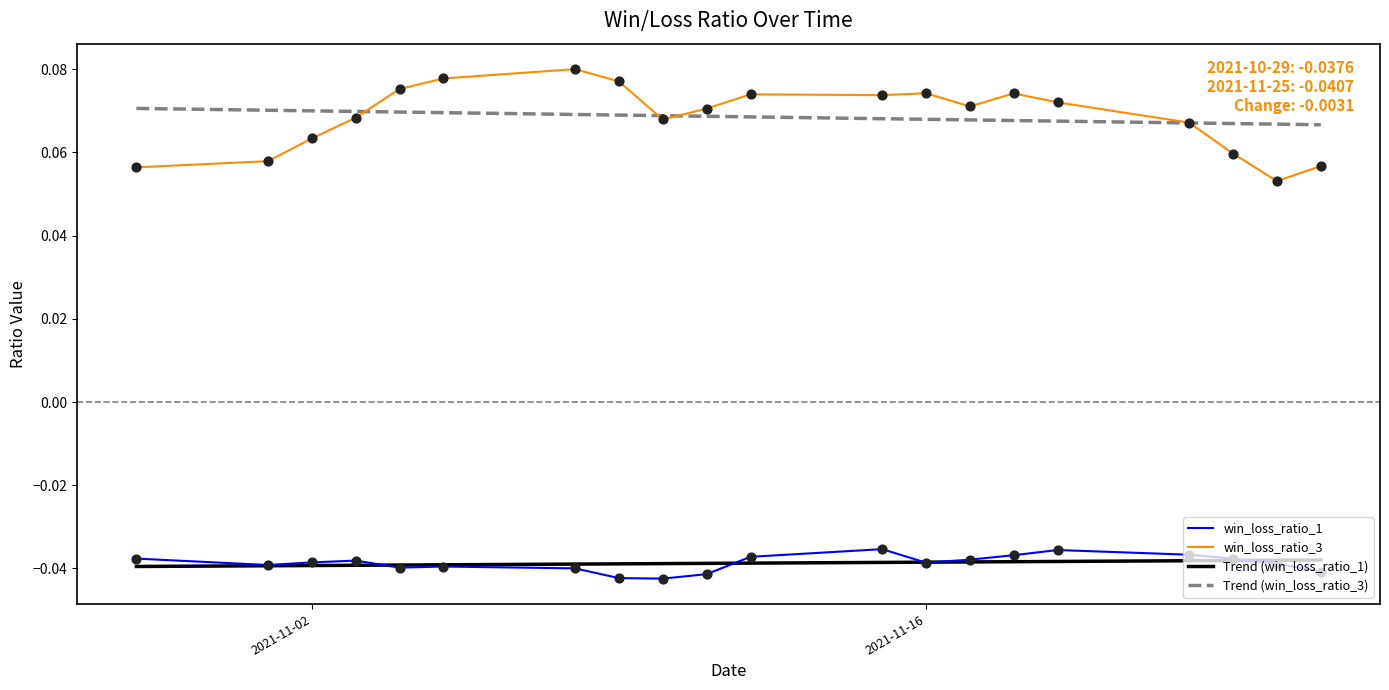

Which series has the widest spread of values?

win_loss_ratio_3